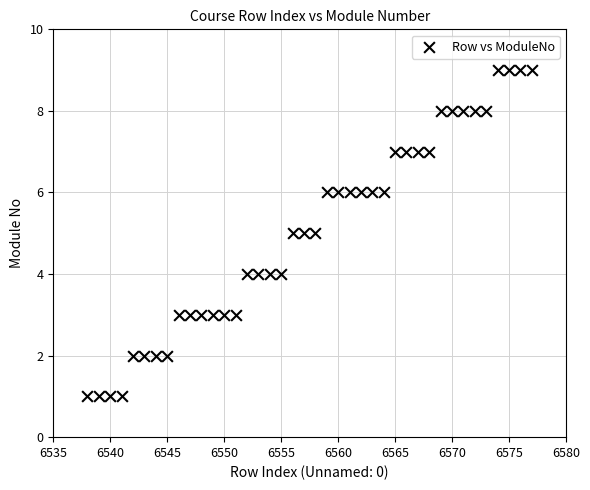

What is the range of X values (max minus min)?

39